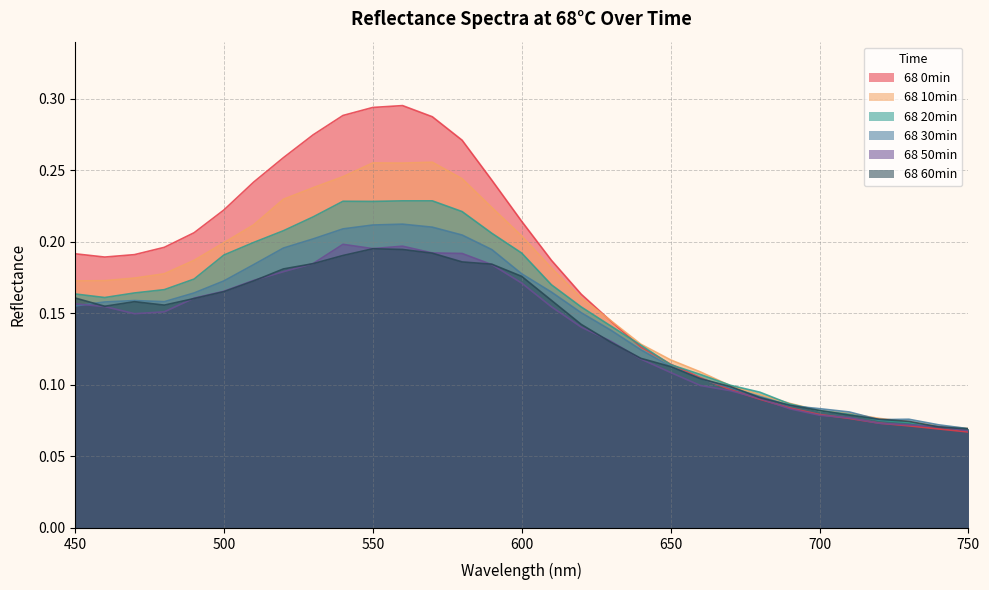

How many 68 60min values are between 0 and 1?

31